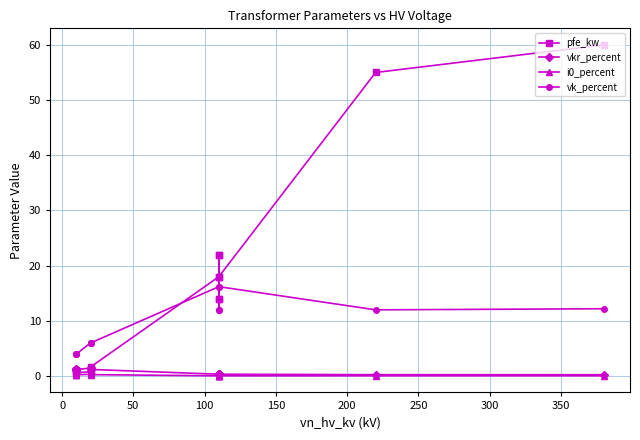

What are all the series names shown in the legend?

pfe_kw, vkr_percent, i0_percent, vk_percent